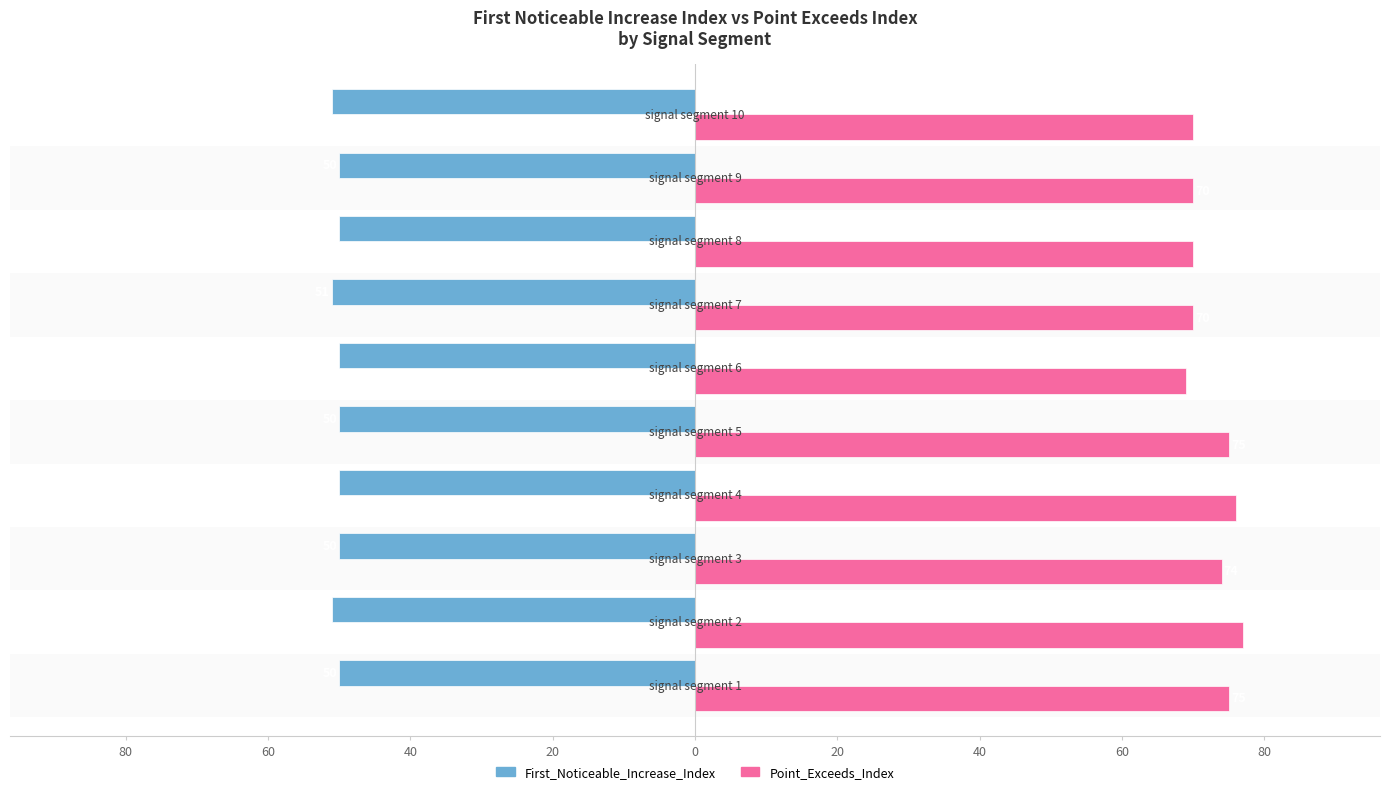

What are all the series names shown in the legend?

First_Noticeable_Increase_Index, Point_Exceeds_Index